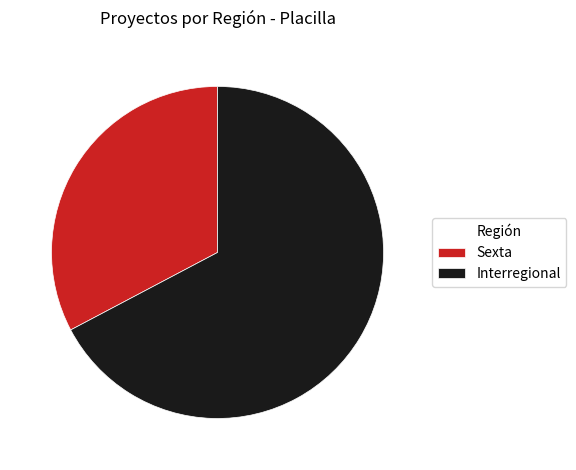

How many segments does this pie chart have?

2